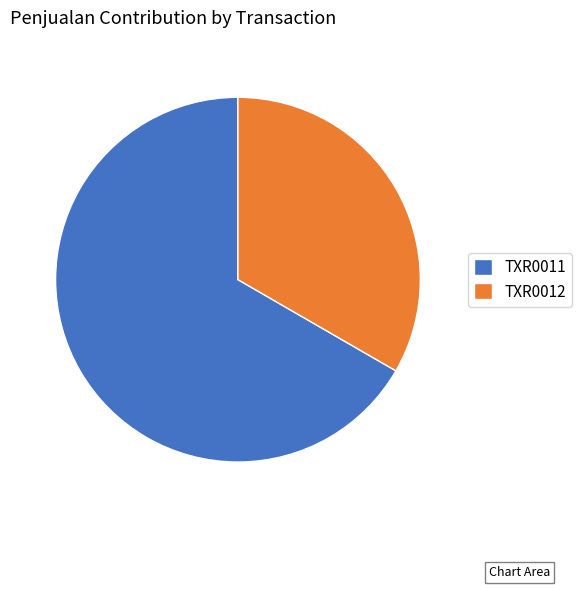

Is there a majority slice in this chart?

Yes